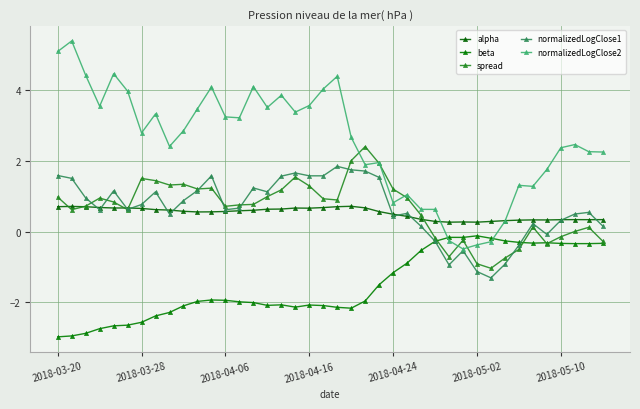

How many lines are shown in the chart?

5